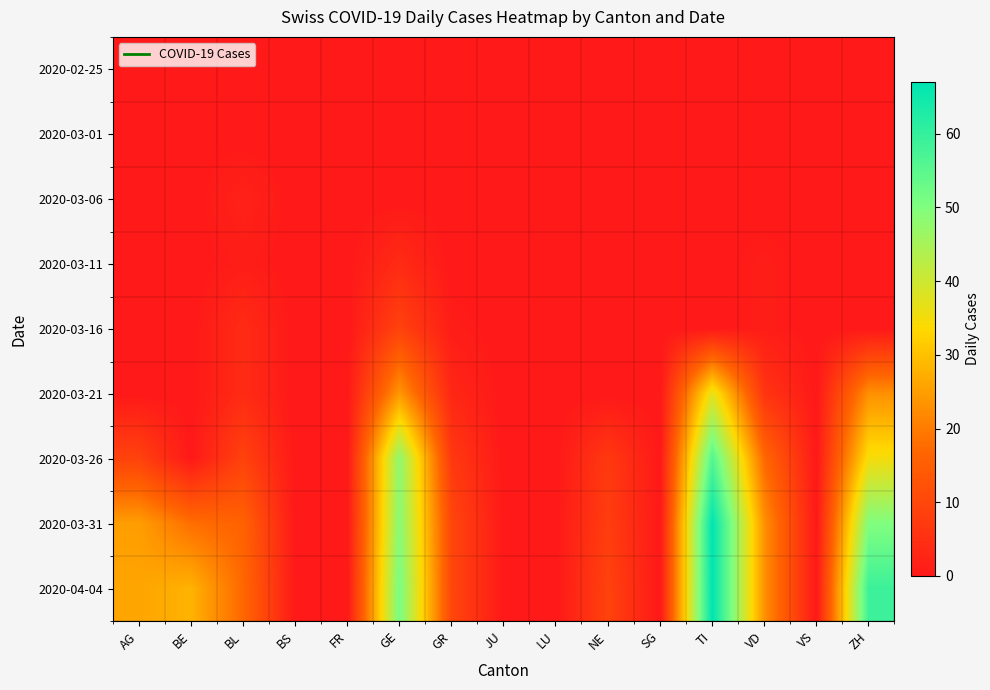

Count the number of categories in the chart.

15